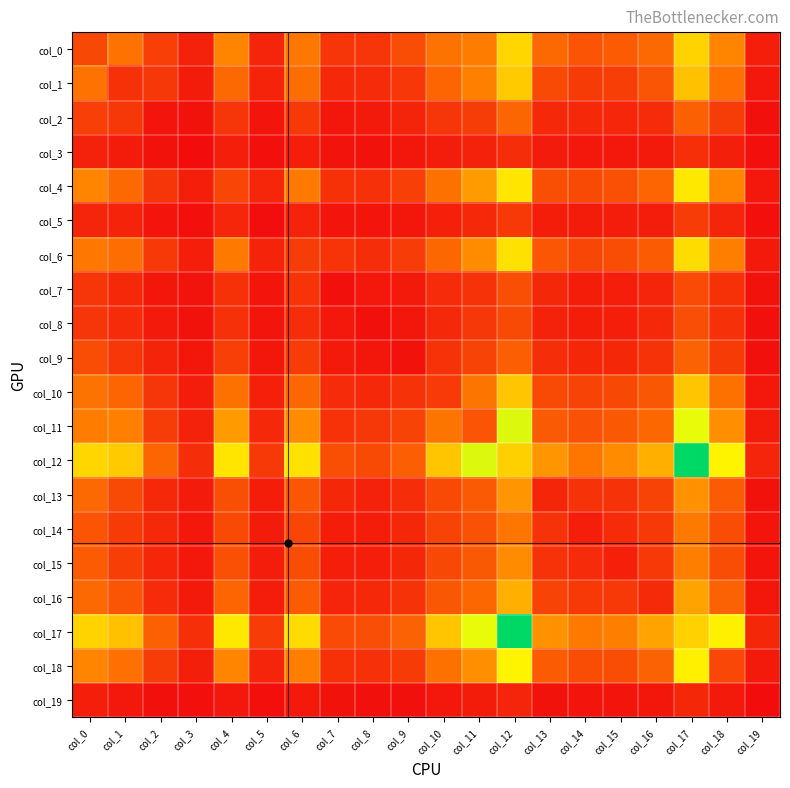

Which series has the widest spread of values?

col_12